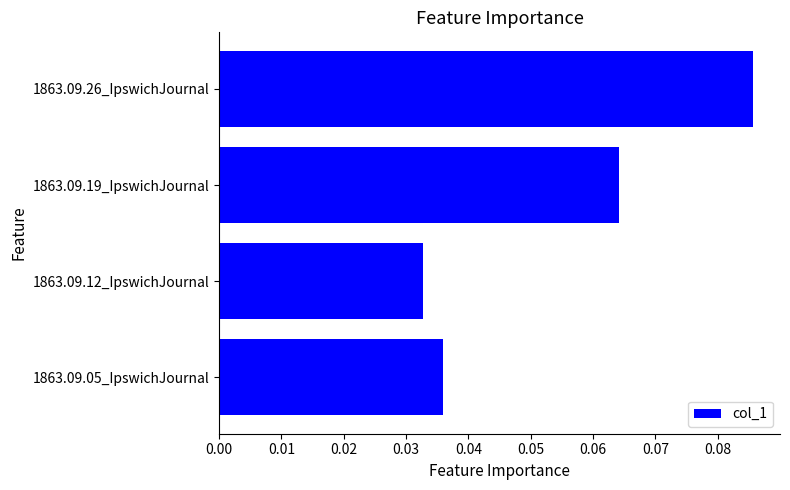

At which label is the value closest to 0?

1863.09.12_IpswichJournal